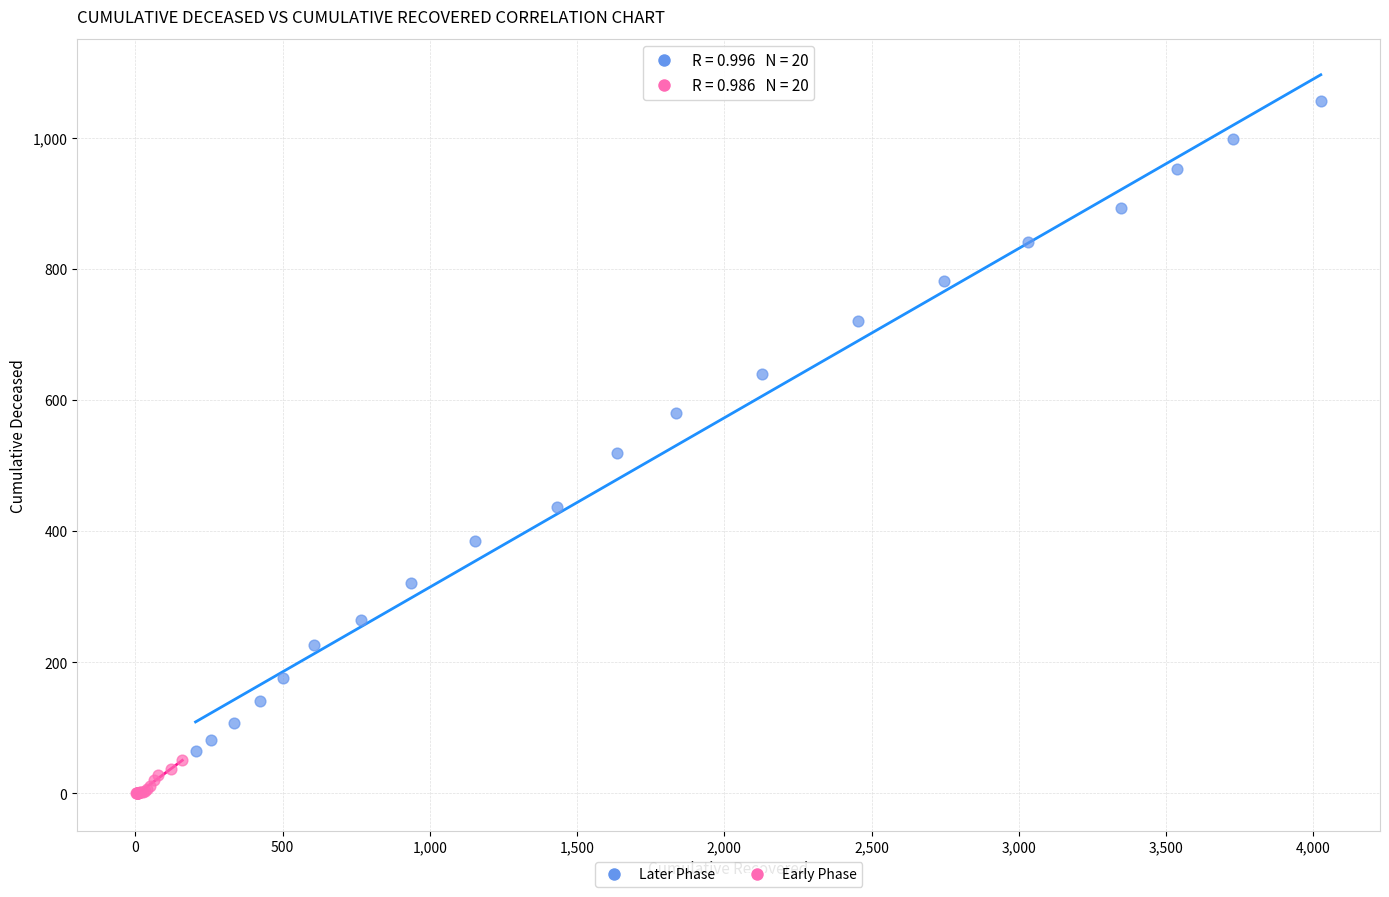

Which series reaches the minimum Y coordinate?

Early Phase